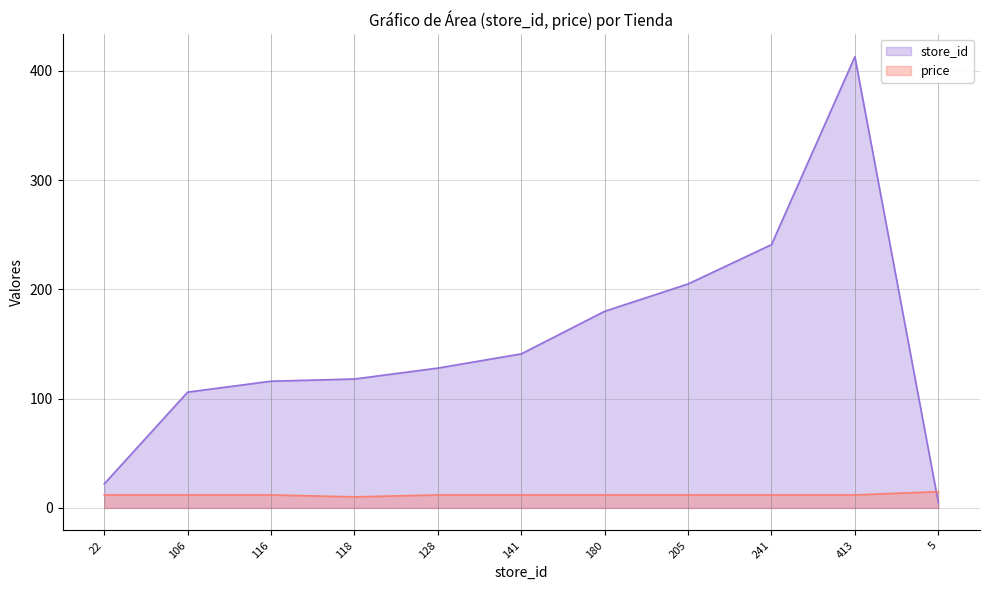

Reading left to right, transcribe all the data shown in this chart.

store_id: 22.0	106.0	116.0	118.0	128.0	141.0	180.0	205.0	241.0	413.0	5.0
price: 11.9	11.9	11.9	10.1	11.9	11.9	11.9	11.9	11.9	11.9	14.9